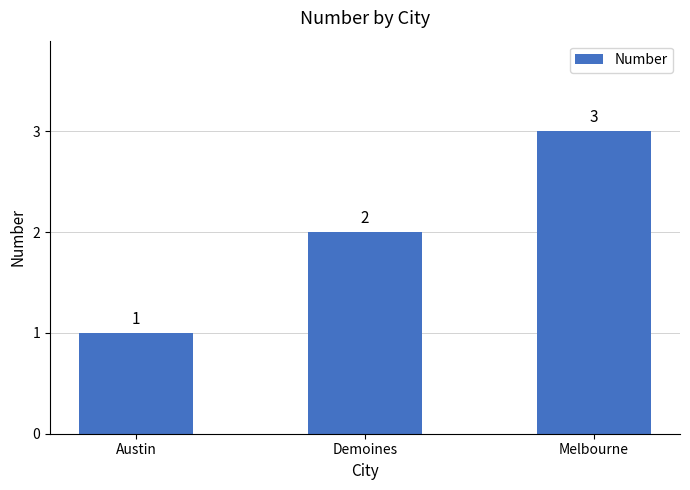

What is the change in value from Austin to Demoines?

+1